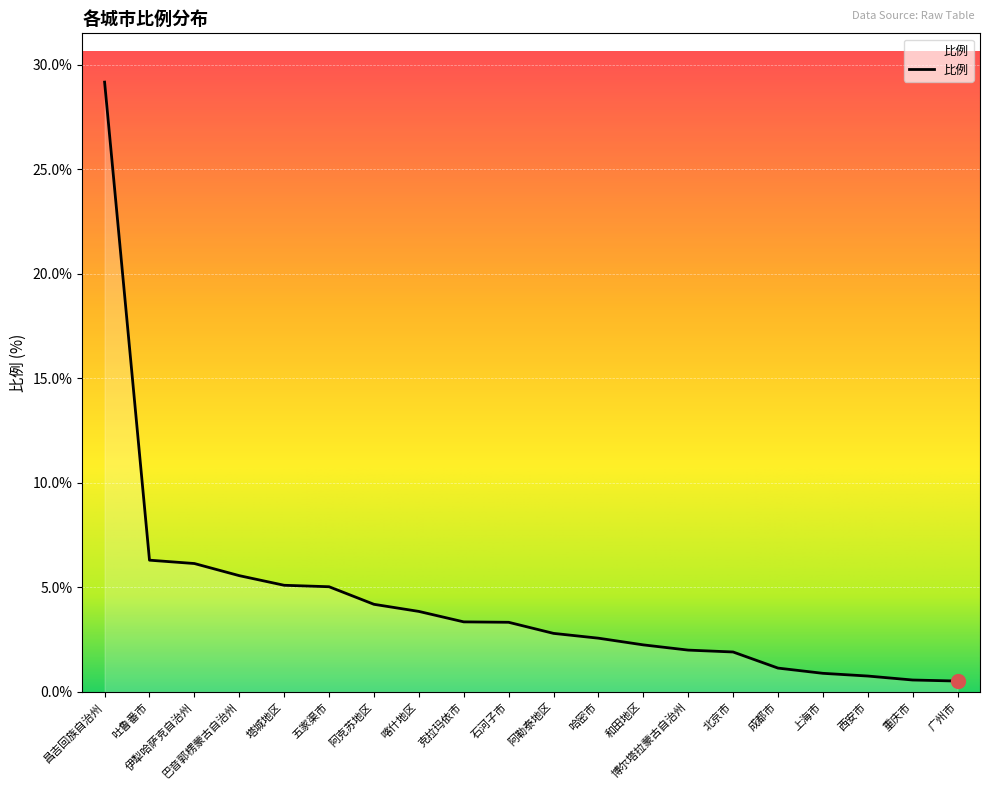

Which category has the highest value across all series?

昌吉回族自治州